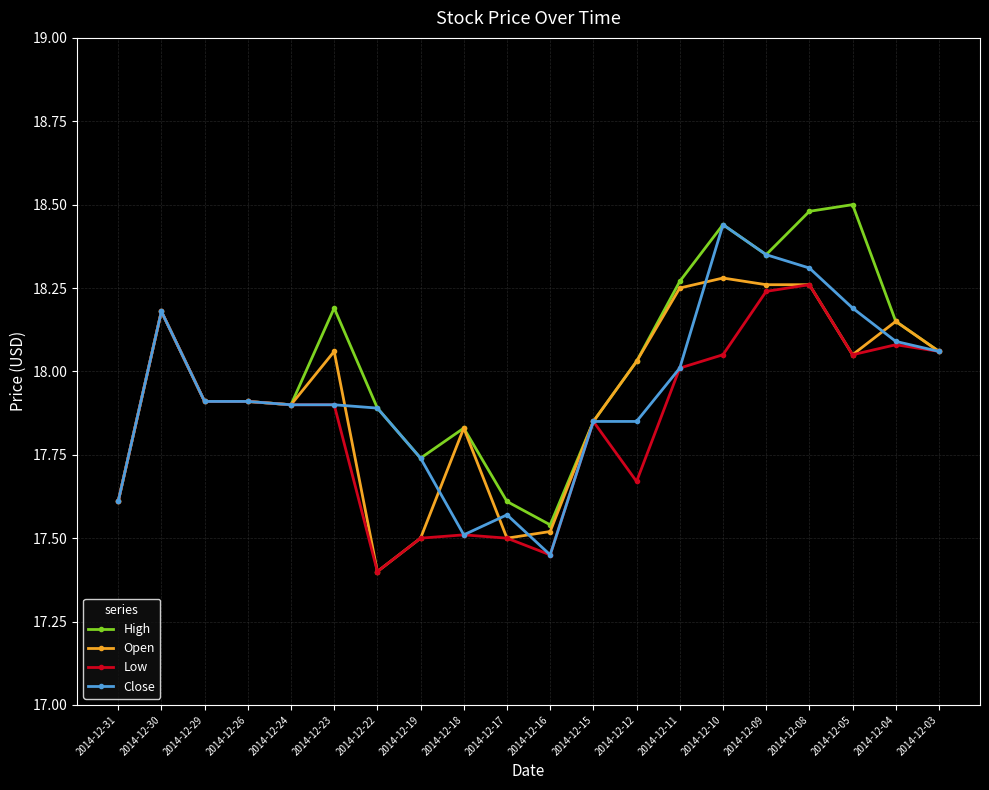

What is the total value across all series at 2014-12-05?

72.8